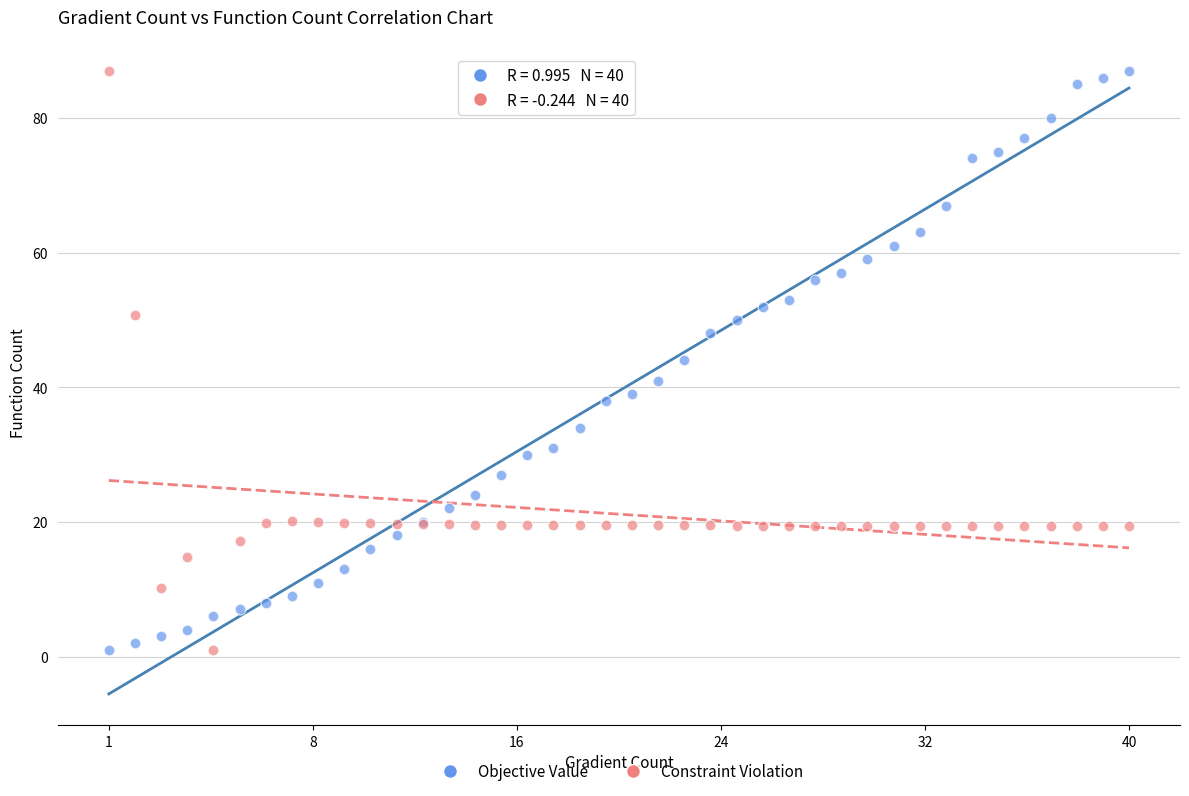

What is the X range (max minus min) for the scatter plot?

39.0